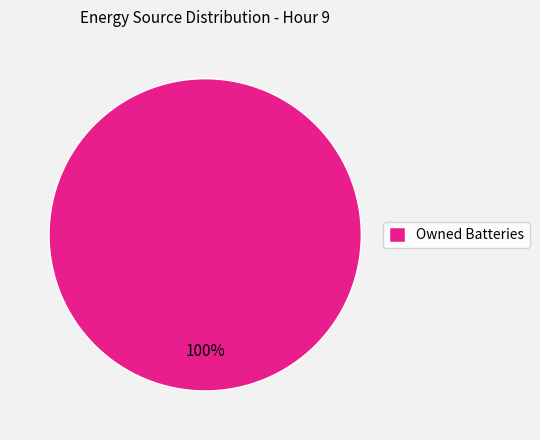

The Owned Batteries slice represents 100% of the pie. True or false?

True